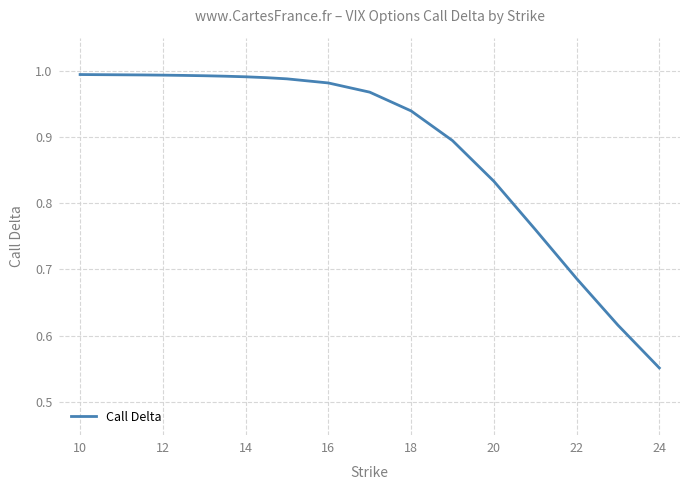

What is the difference between the maximum and minimum values?

0.4